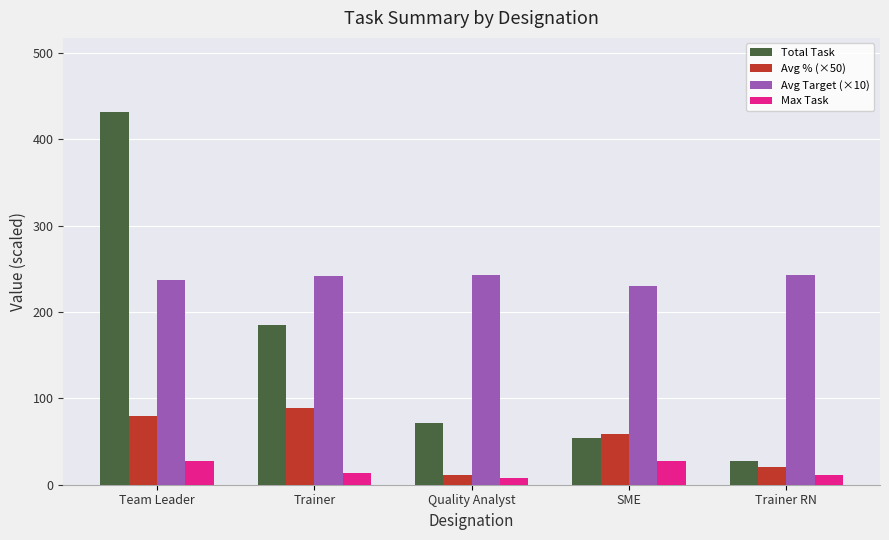

List the series in order of their overall mean, lowest first.

Max Task, Avg % (×50), Total Task, Avg Target (×10)